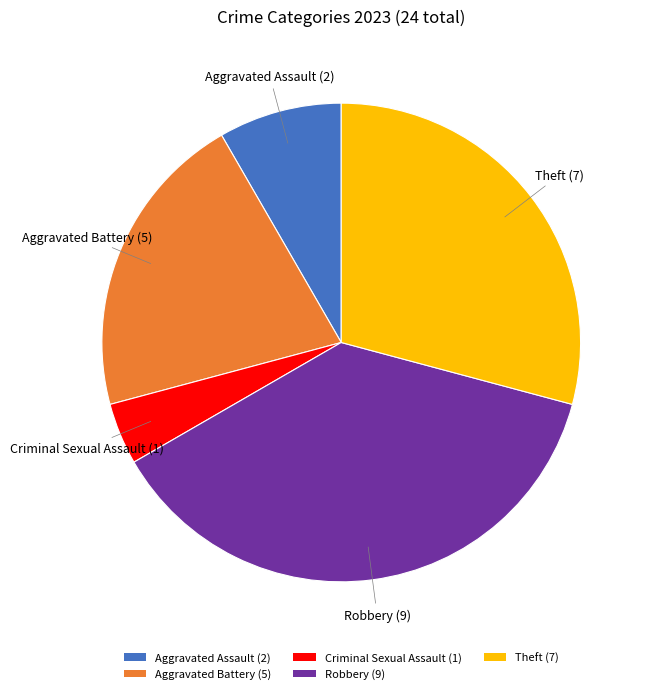

Is the sum of Robbery (9) and Aggravated Battery (5) greater than half?

Yes